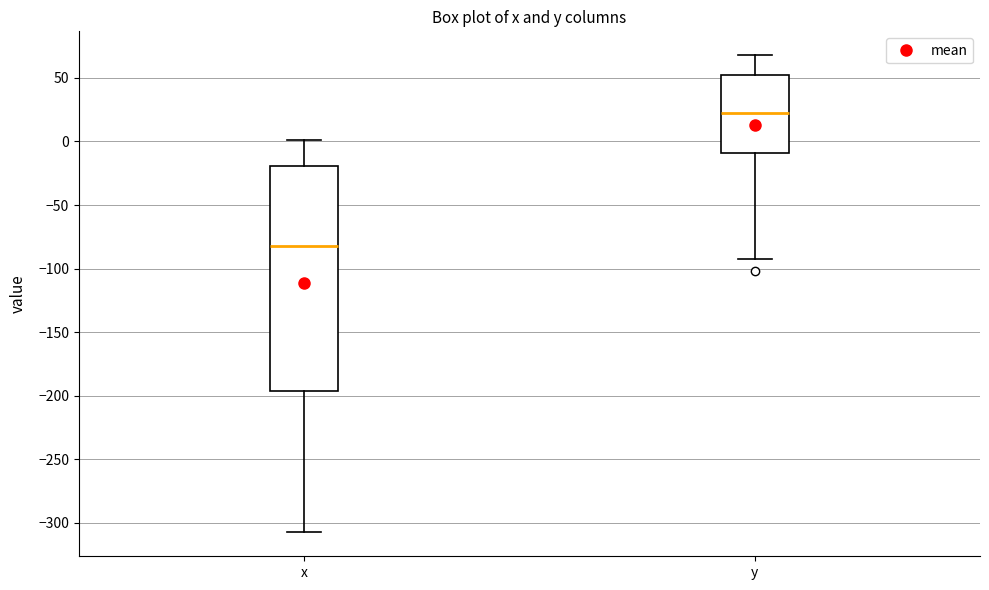

Reading left to right, read every box against the y-axis: the position of its median line, the range the box covers, and the ends of its whiskers. The values are not printed on the chart, so give them approximately, as read against the axis.

x: median -80, box -195 to -20, whiskers -310 to 0
y: median 20, box -10 to 50, whiskers -90 to 70